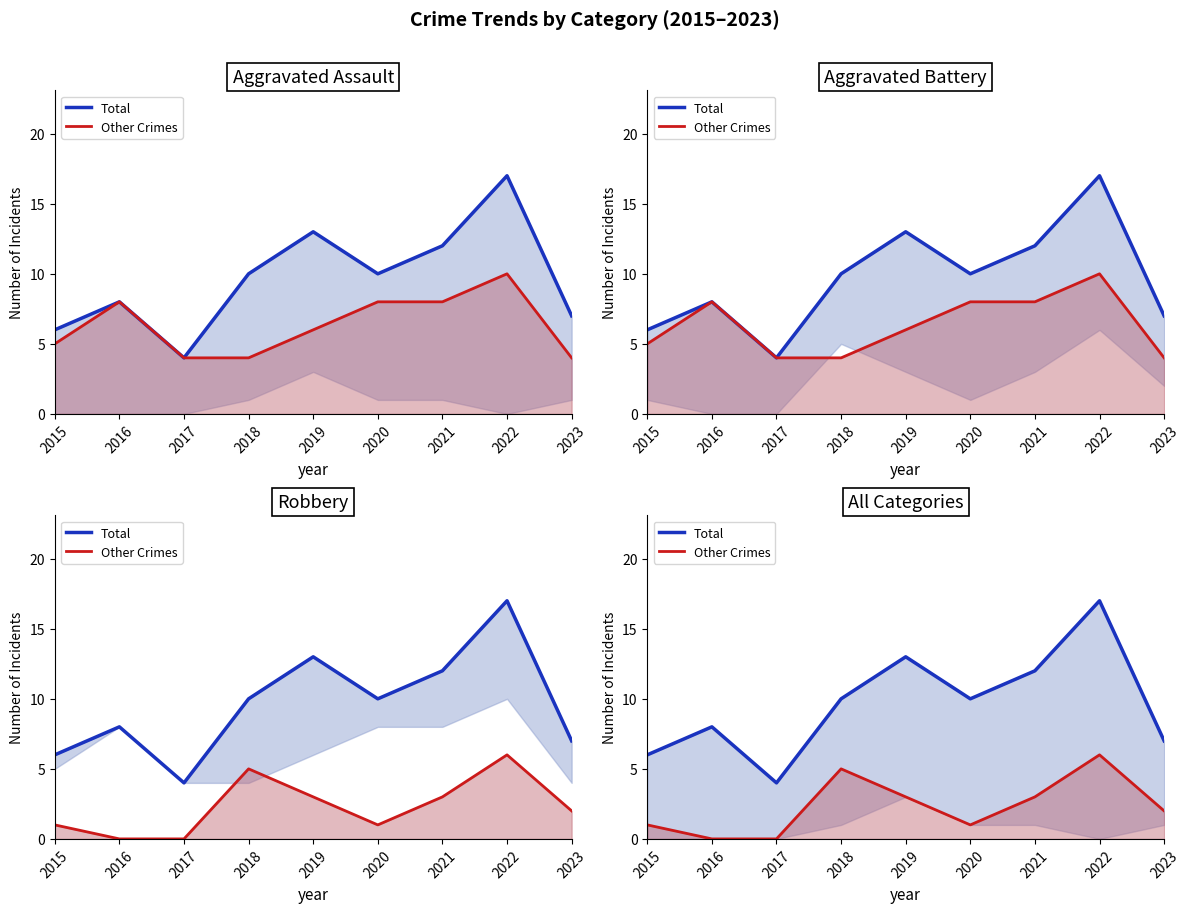

True or false: Total and Other Crimes intersect in this chart.

False